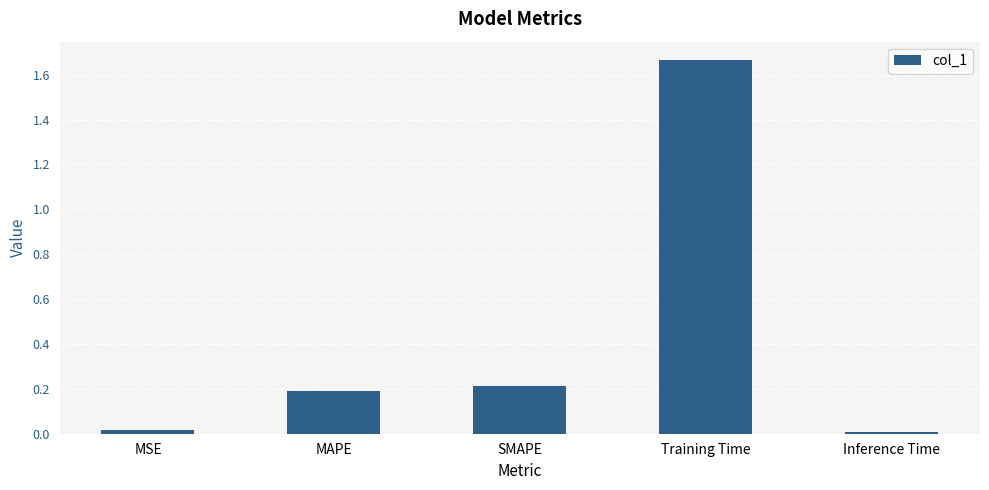

The chart shows a value of 1.2 at Training Time. True or false?

False